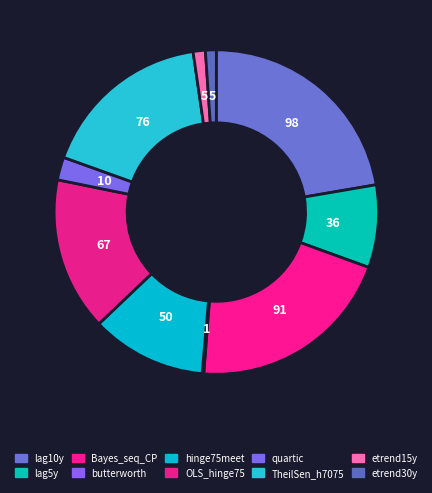

What percentage is the lag10y slice, to the nearest percent?

22%